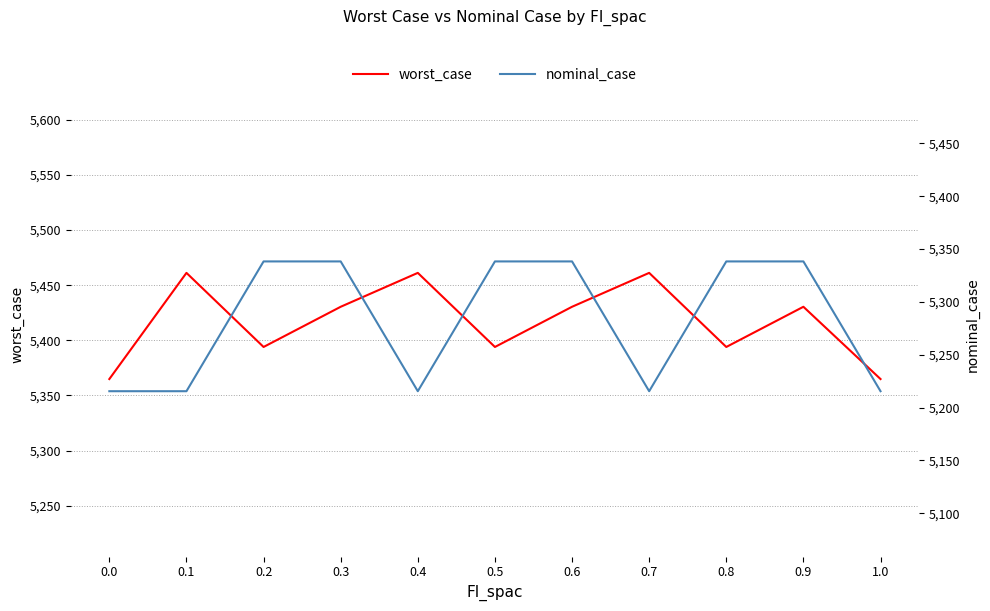

What value does the worst_case series have at 0.0?

5364.9